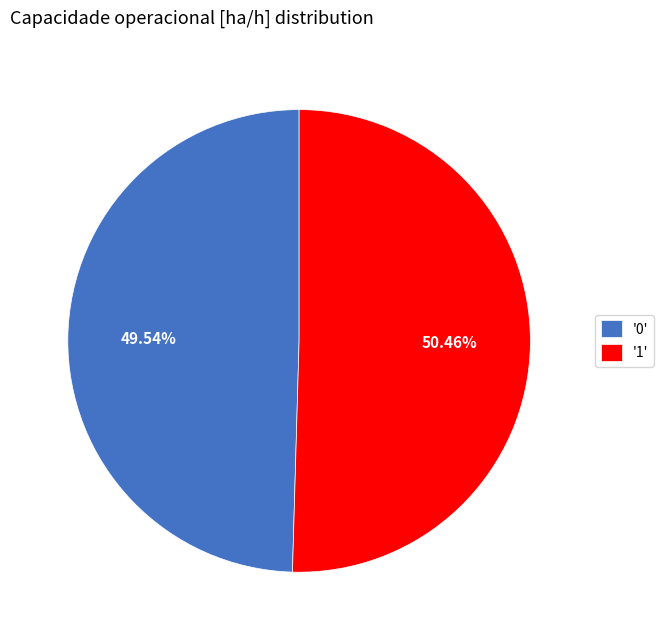

Is the sum of '1' and '0' greater than half?

Yes